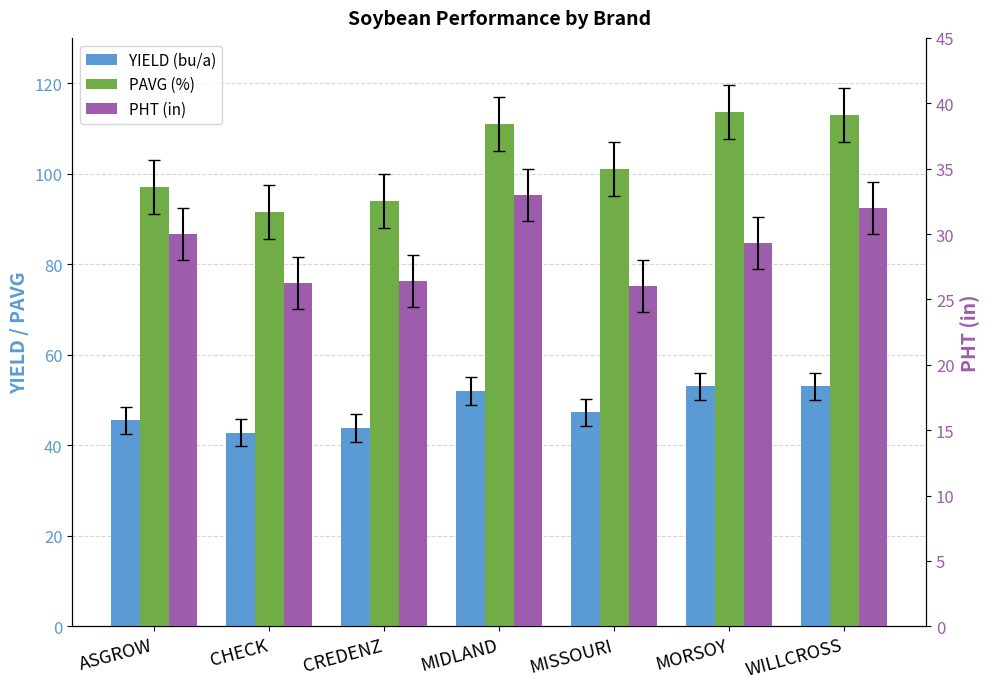

The PAVG (%) series shows 94.0 at CREDENZ. True or false?

True